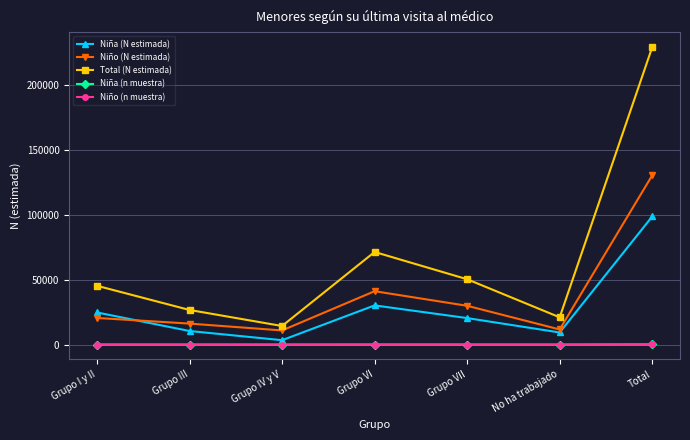

What is the total value across all series at Grupo VI?

142771